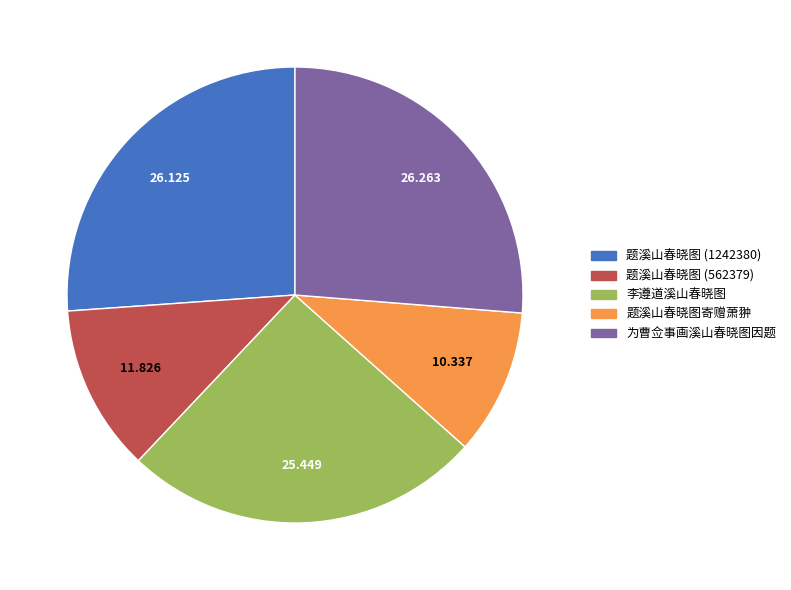

Is it true that 为曹佥事画溪山春晓图因题 is 15% of the pie?

False